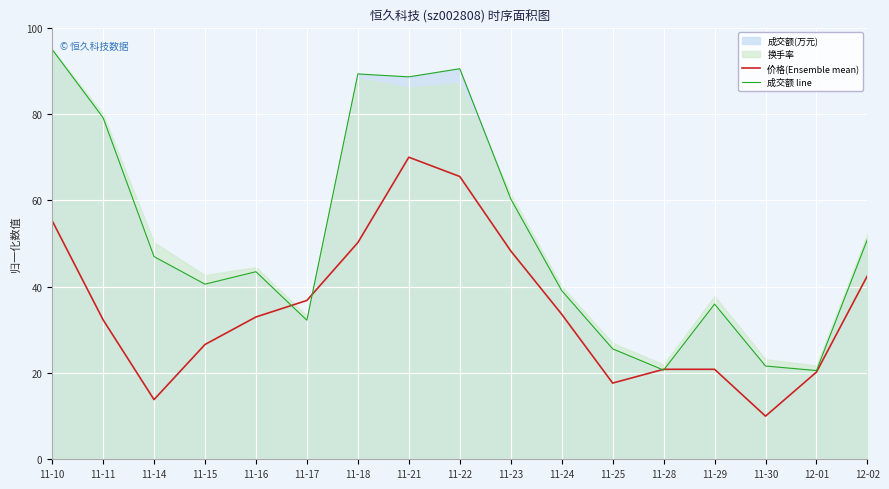

Does the chart display data point markers on the line(s)?

No